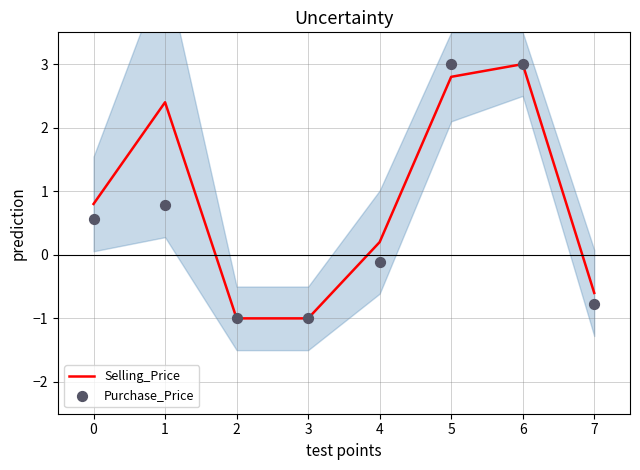

What are all the series names shown in the legend?

Selling_Price, Purchase_Price